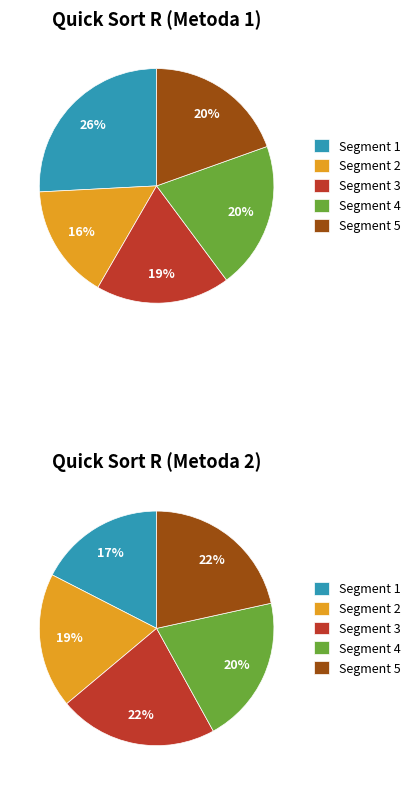

To the nearest percent, what is the difference between the largest and smallest slice percentages?

10%